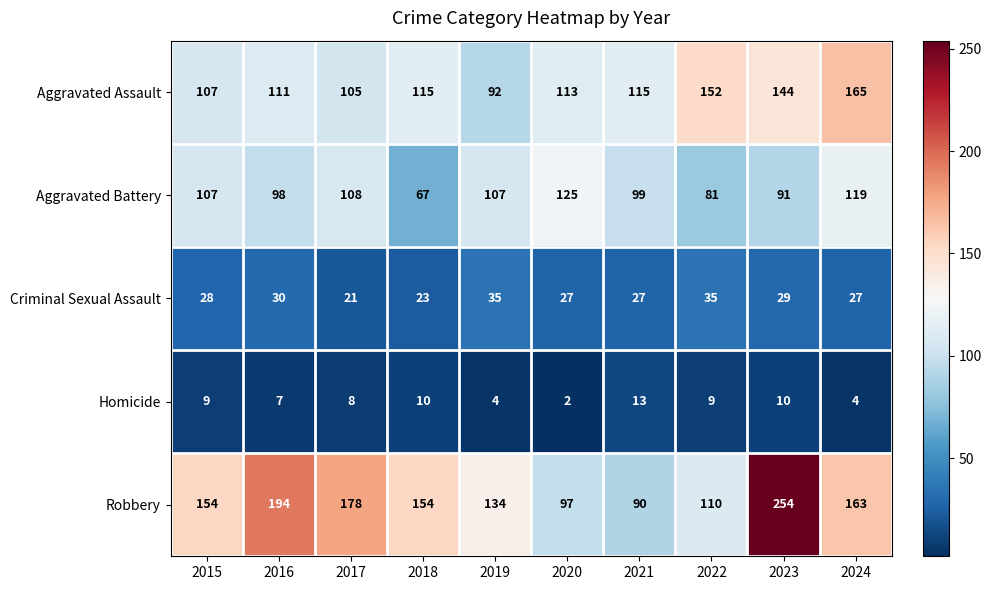

Which series changed the most between 2018 and 2022?

Robbery